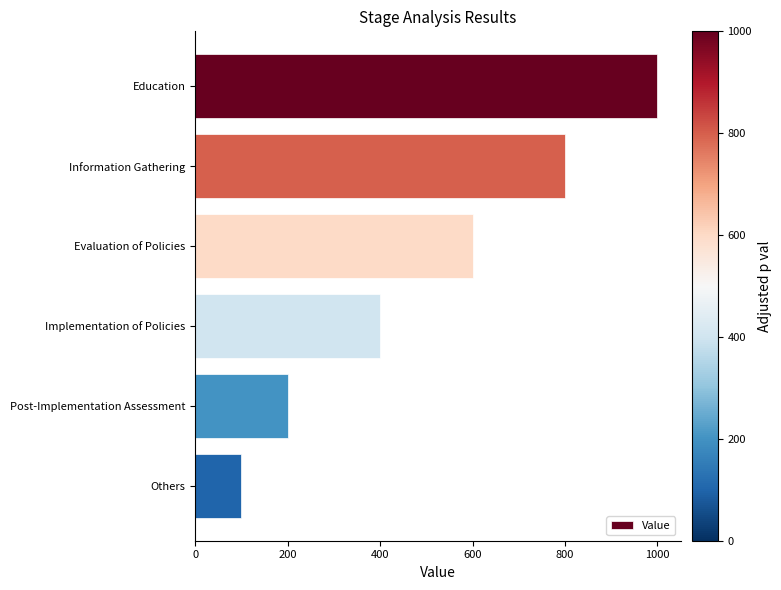

At which label is the value closest to 550?

Evaluation of Policies